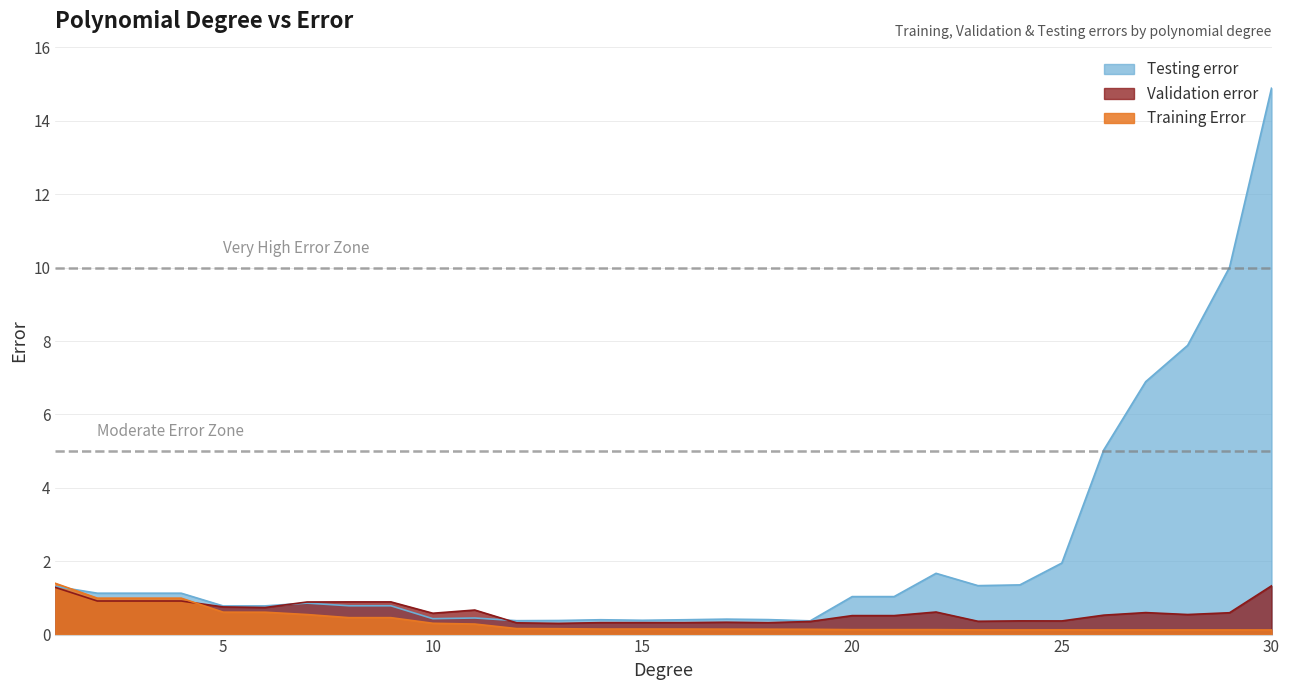

How many data points in Testing error are less than 1?

15